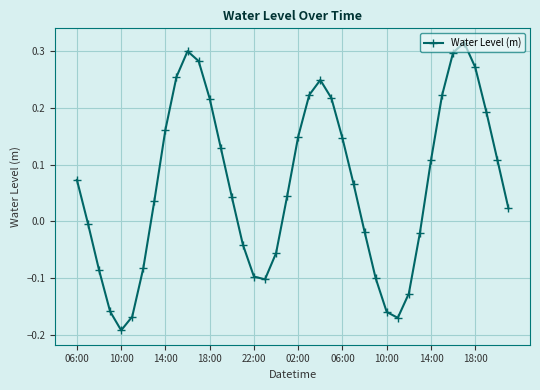

True or false: the data has more than 2 interior local peaks.

True